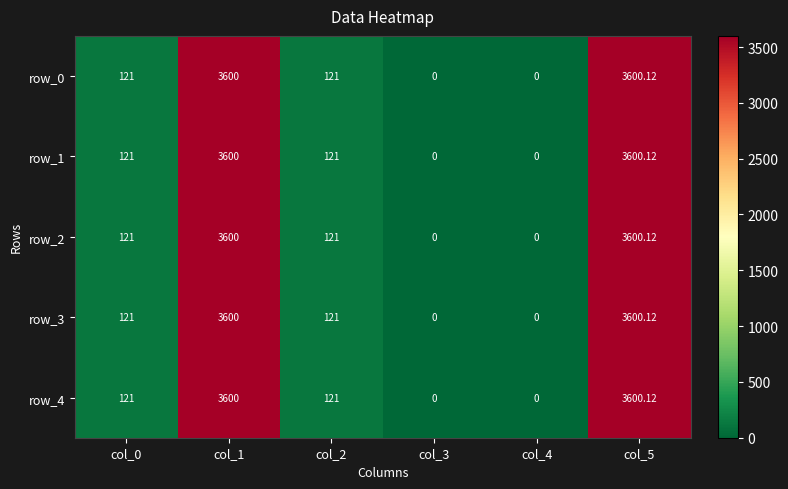

At which category does the chart reach its peak across all series?

col_5